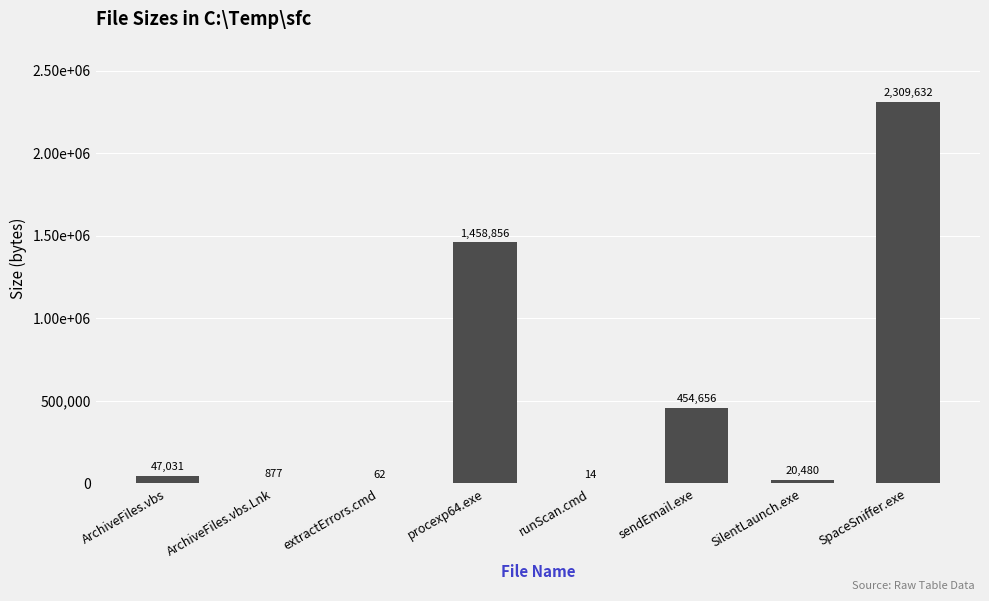

How many data points are less than 47031?

4